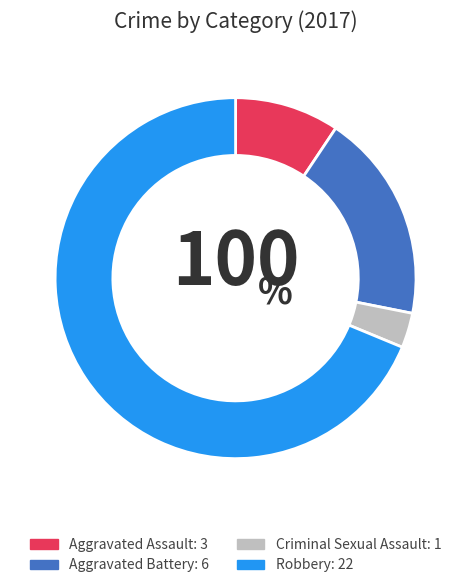

Rank the categories by value from lowest to highest.

Criminal Sexual Assault, Aggravated Assault, Aggravated Battery, Robbery